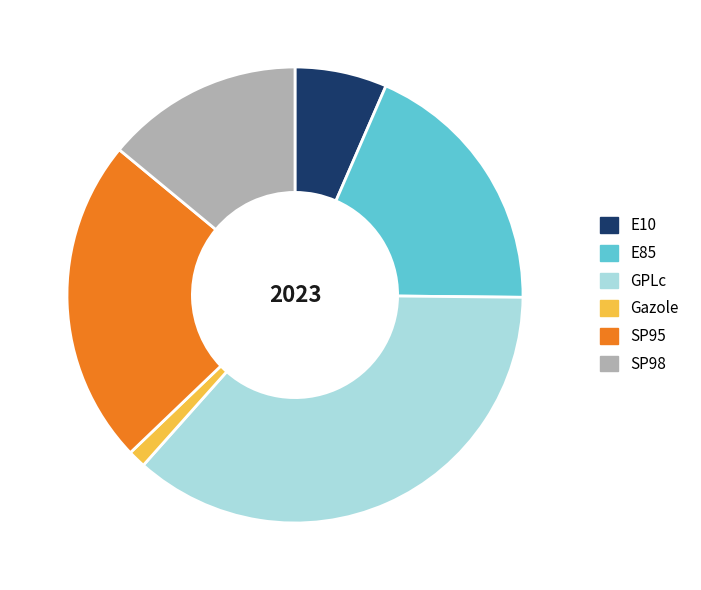

What is the ratio of the value at GPLc to the value at Gazole?

28.9